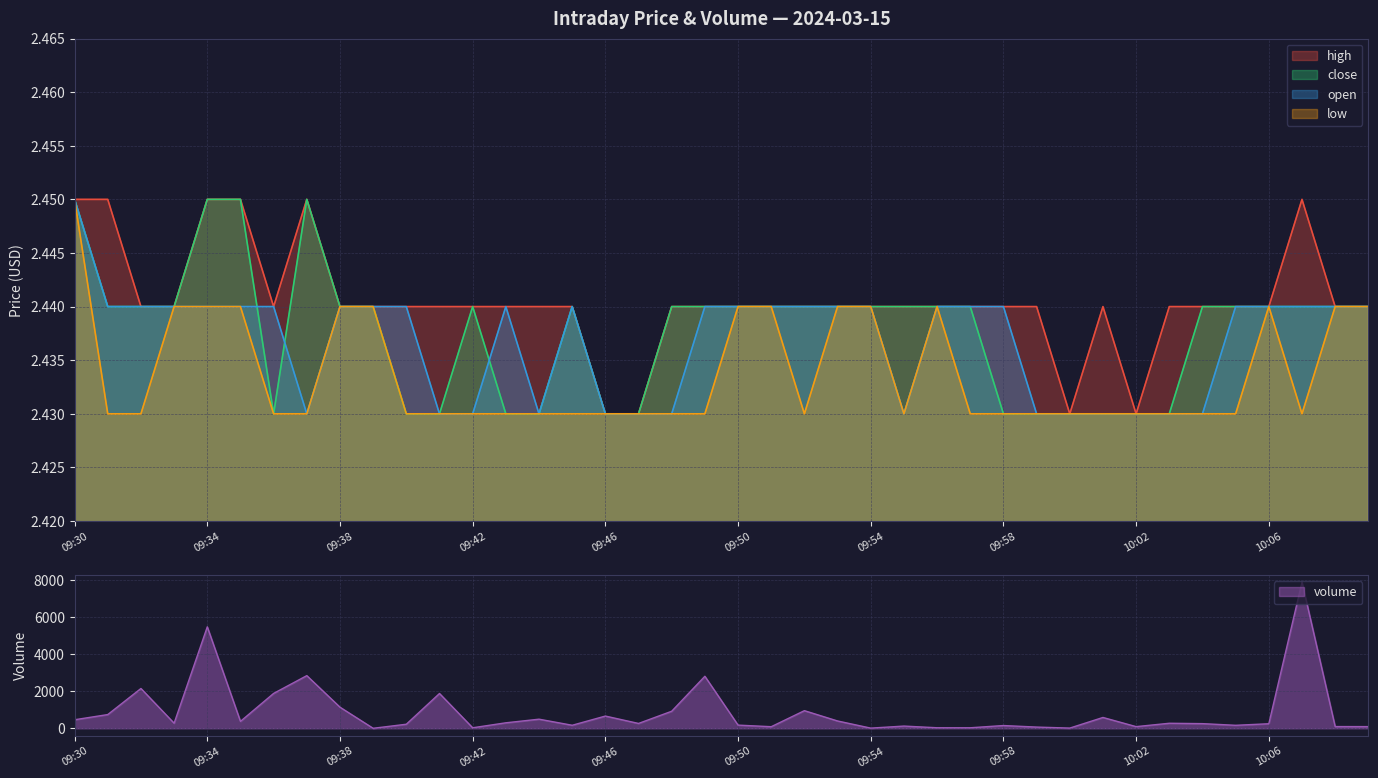

What is the maximum value for low?

2.5